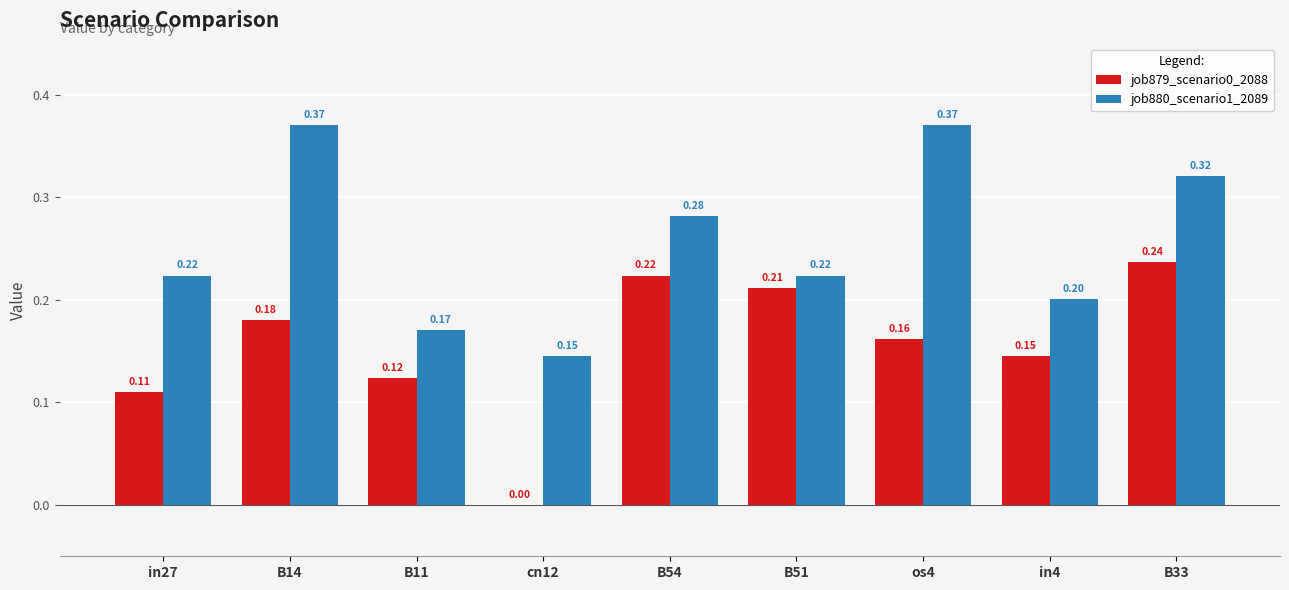

Between os4 and B33, which series saw the biggest shift?

job879_scenario0_2088